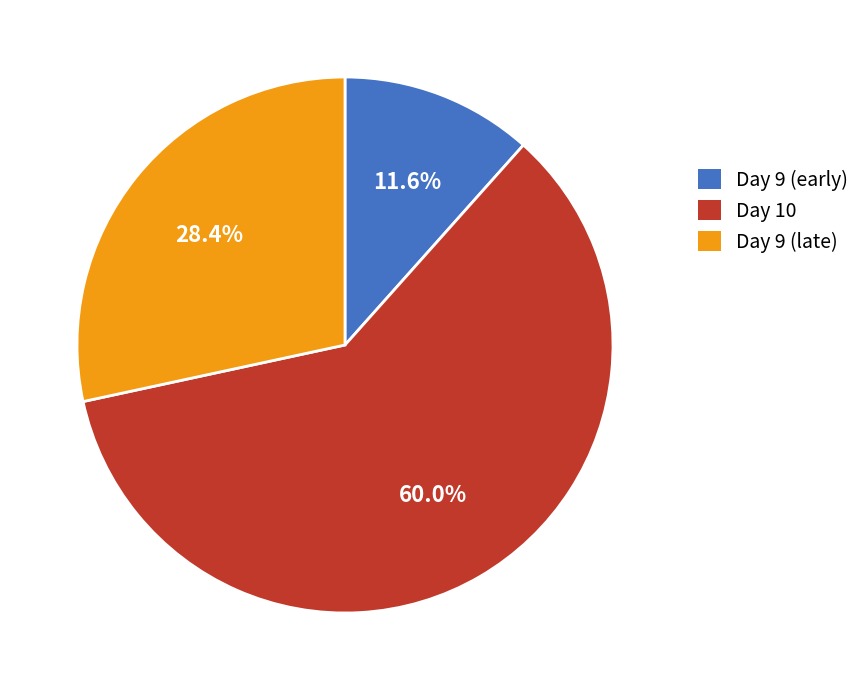

How many slices are in this pie chart?

3